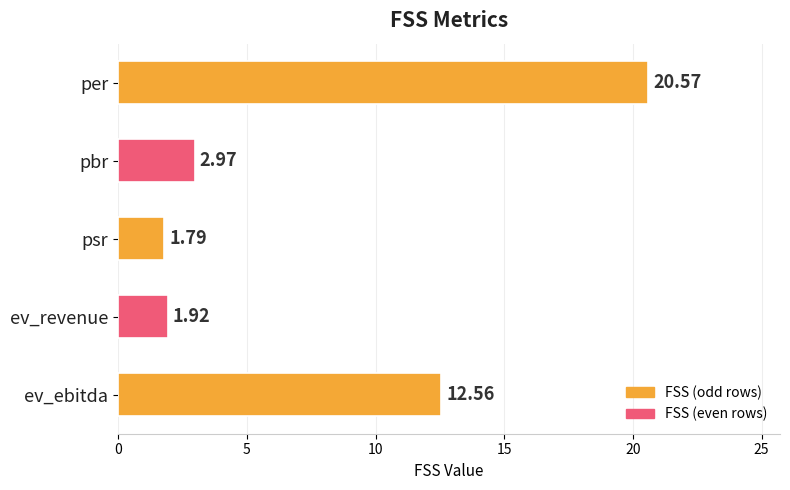

List the labels in order of value, smallest first.

psr, ev_revenue, pbr, ev_ebitda, per